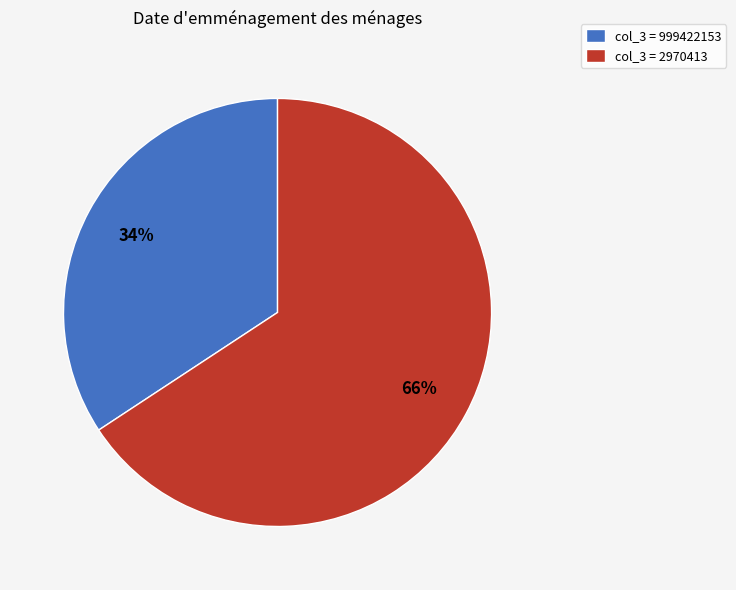

Is the sum of col_3 = 2970413 and col_3 = 999422153 greater than half?

Yes